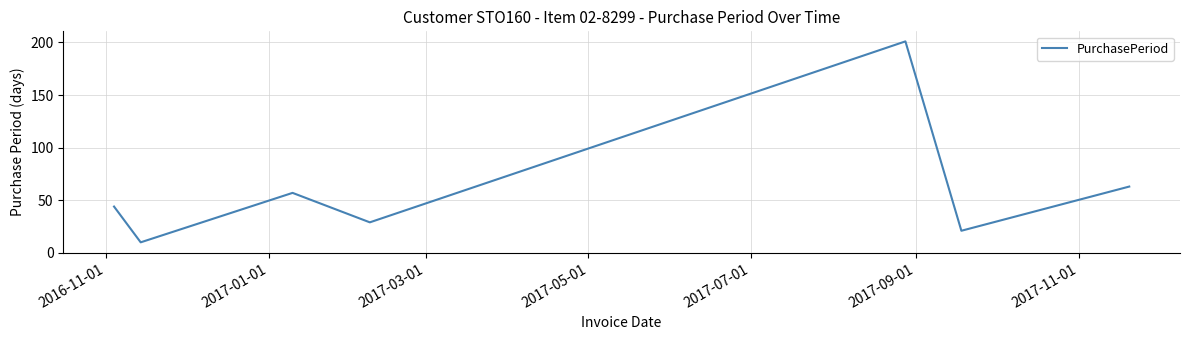

How many lines are shown in the chart?

1